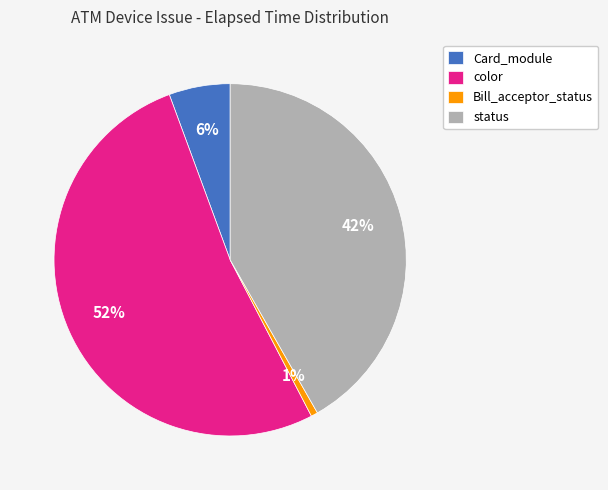

Is there any slice that represents more than half of the pie?

Yes